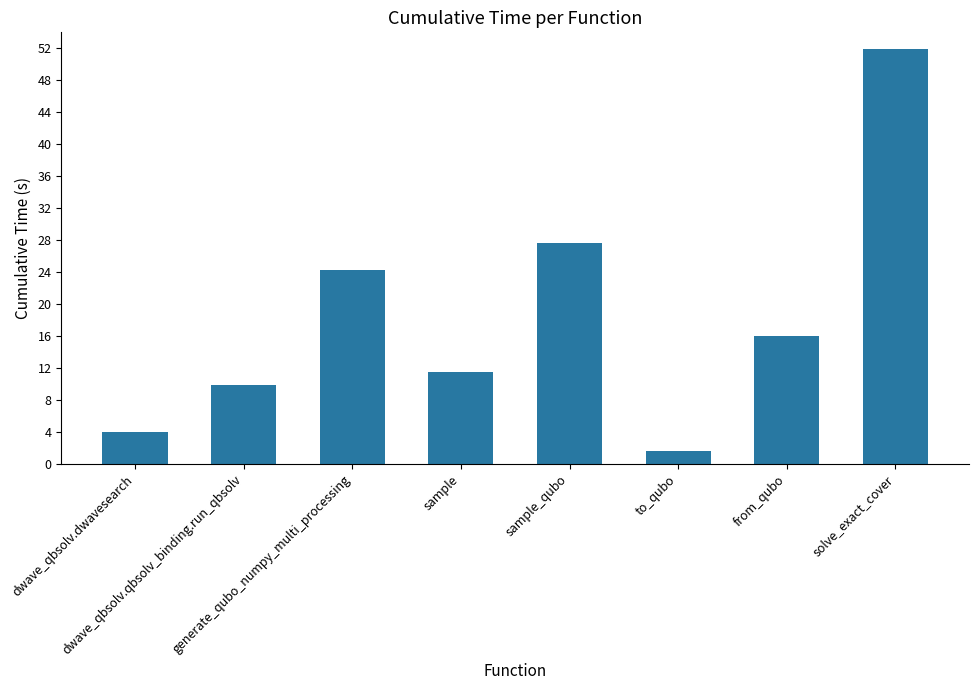

What is the difference between the values at generate_qubo_numpy_multi_processing and to_qubo?

22.7